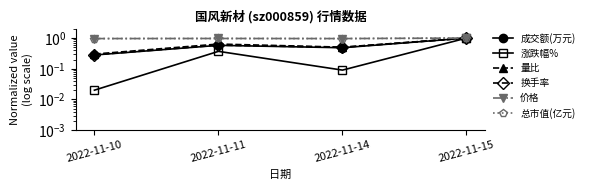

What is the value of the 换手率 point at the 2nd from the left?

0.6